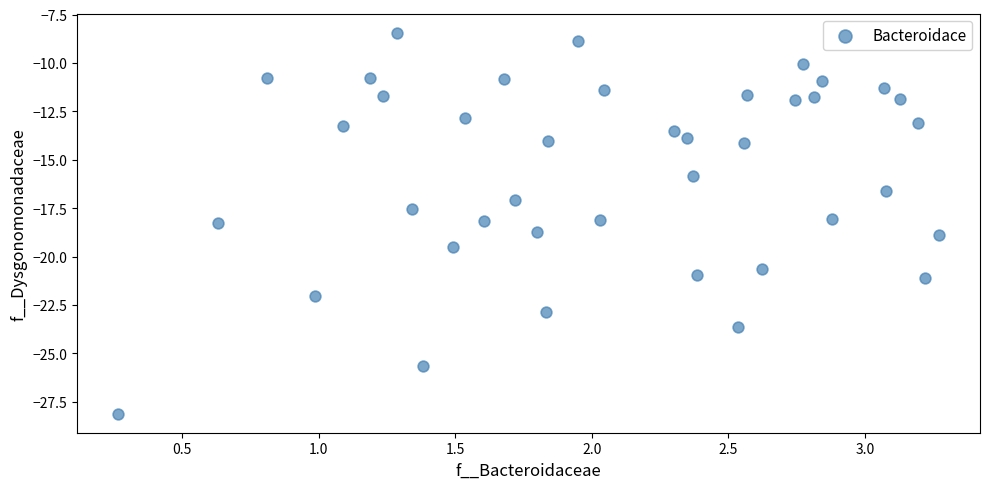

What is the range of X values (max minus min)?

3.0